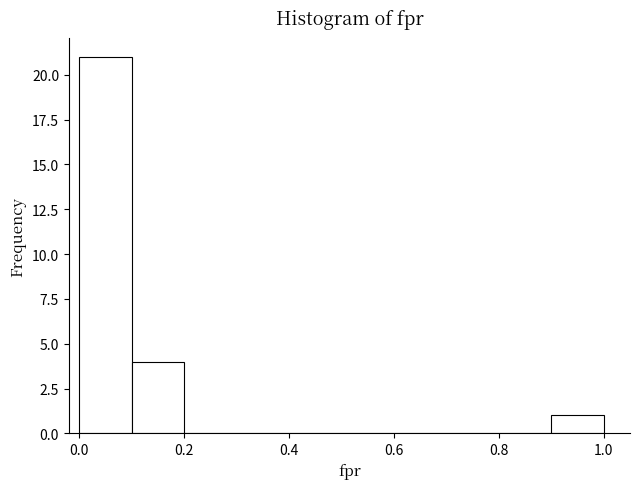

Reading left to right, list every bar in this chart as the range it spans on the x-axis followed by its height. The values are not printed on the chart, so give them approximately, as read against the axis.

0.0 to 0.1: 21
0.1 to 0.2: 4
0.2 to 0.3: 0
0.3 to 0.4: 0
0.4 to 0.5: 0
0.5 to 0.6: 0
0.6 to 0.7: 0
0.7 to 0.8: 0
0.8 to 0.9: 0
0.9 to 1.0: 1